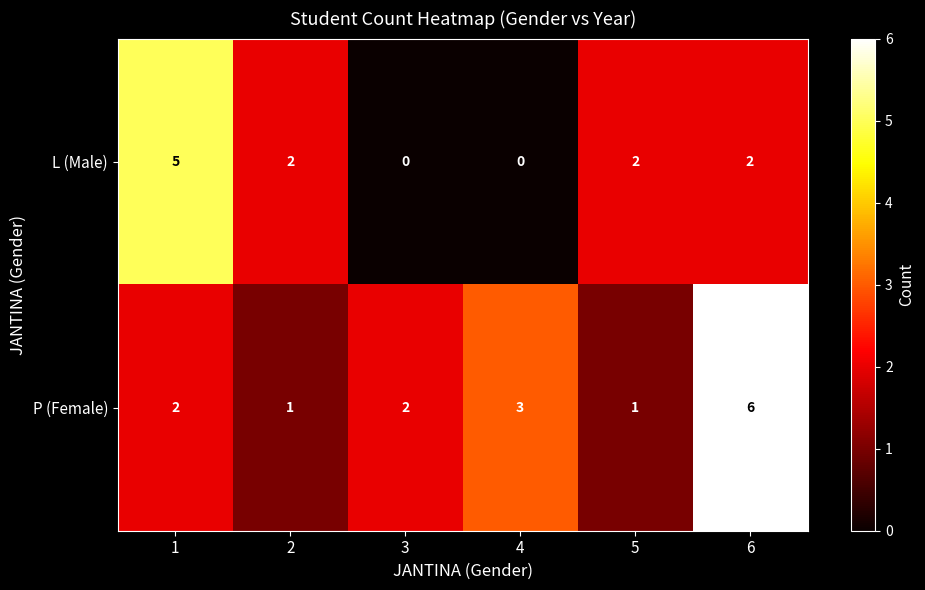

Reading left to right, what are all the values shown in this chart?

L (Male): 5	2	0	0	2	2
P (Female): 2	1	2	3	1	6